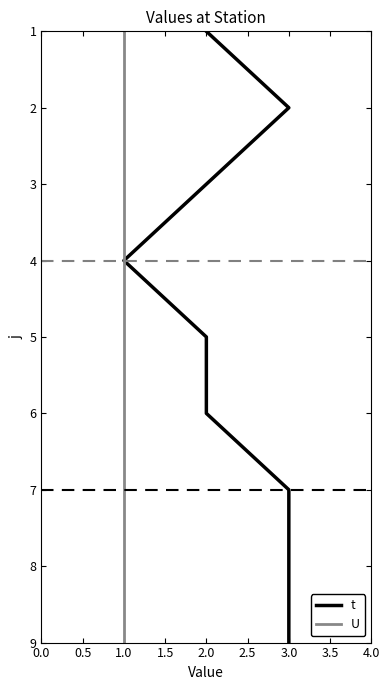

How many U values are between 3 and 7?

5